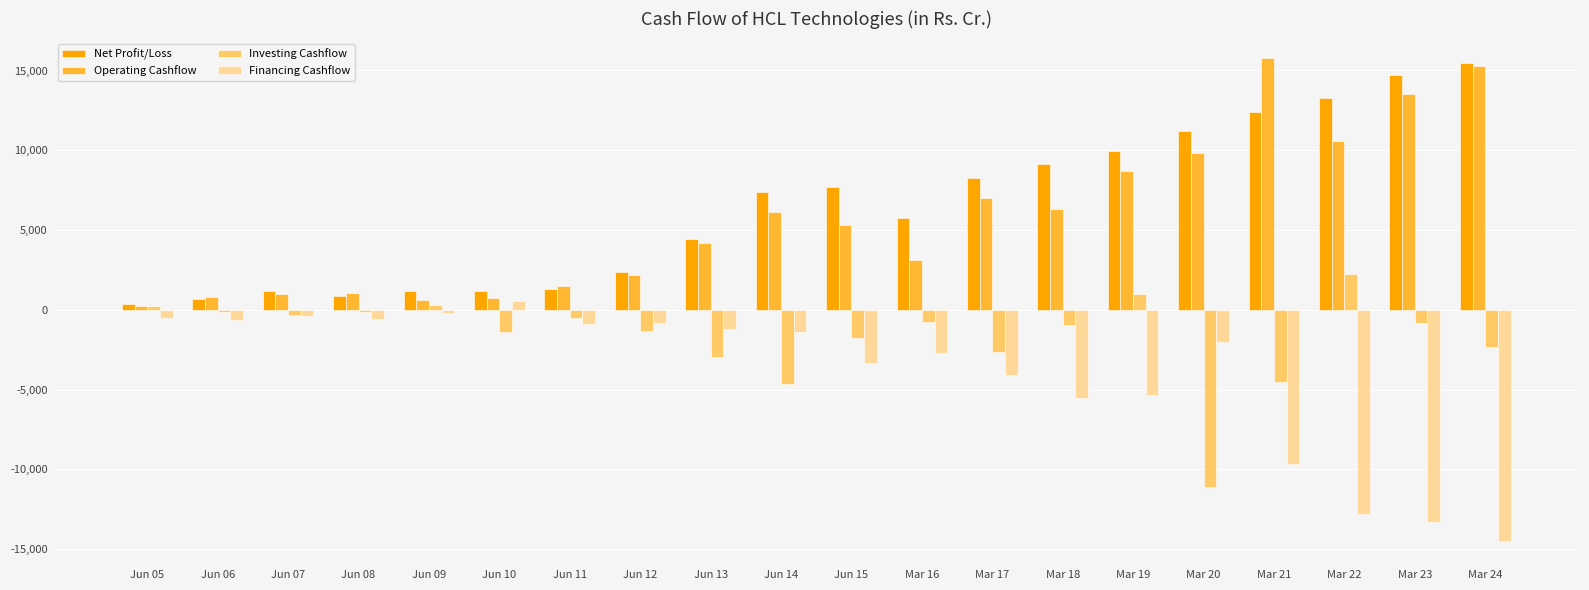

What is the difference between the highest and lowest values at Jun 11?

2402.0